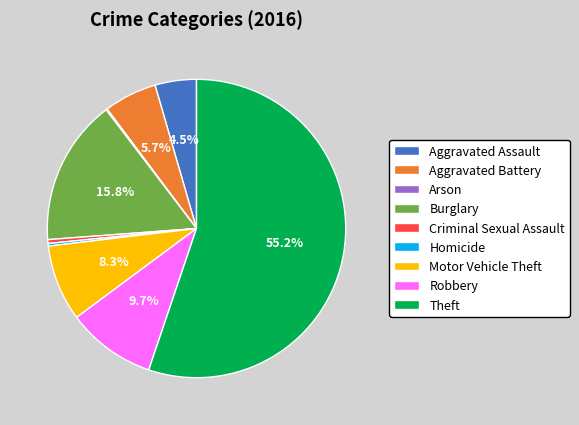

Approximately how many times larger is the value at Aggravated Assault compared to Aggravated Battery?

0.8